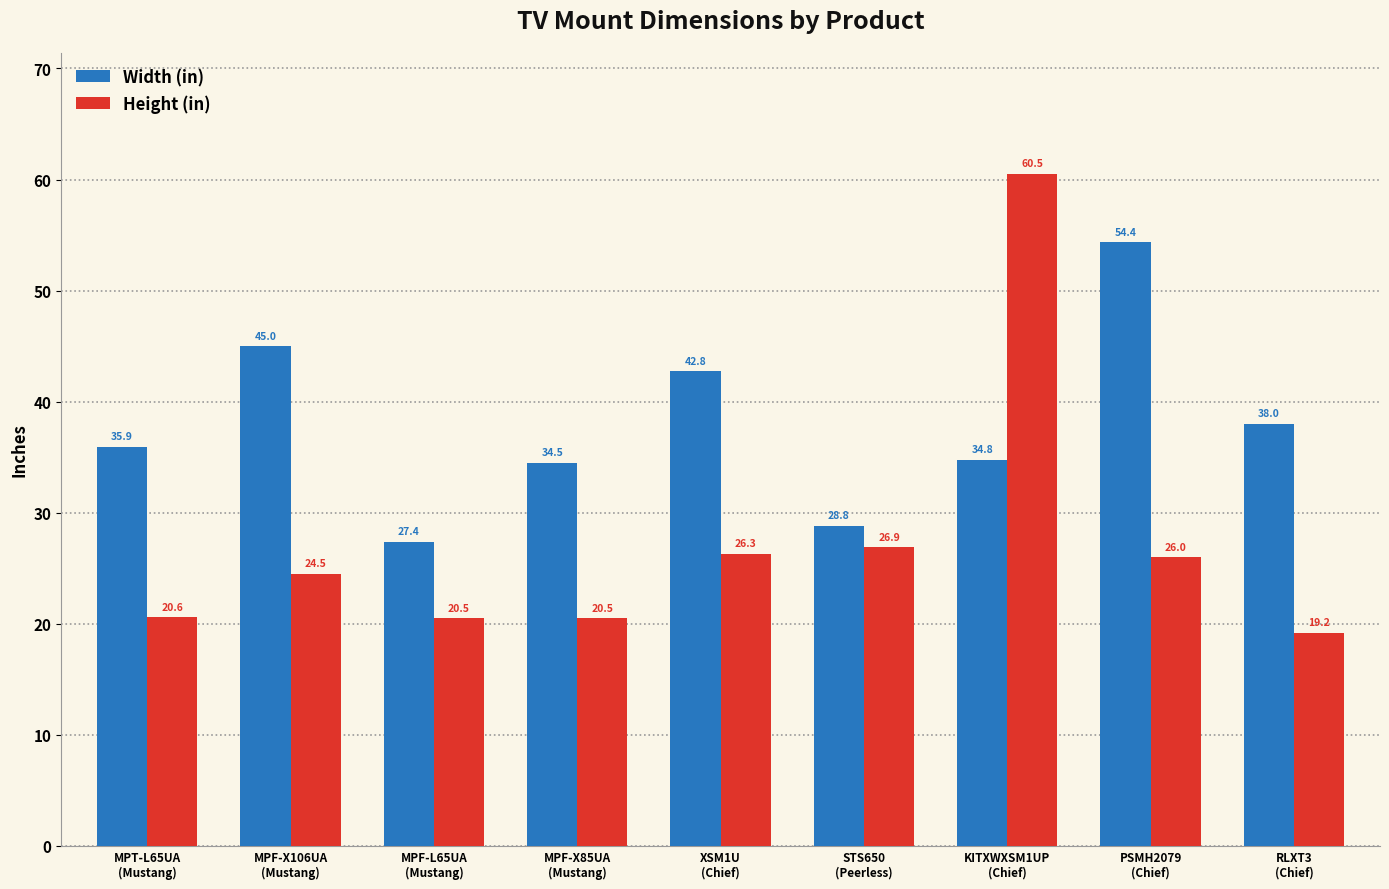

How many groups of bars are there?

9